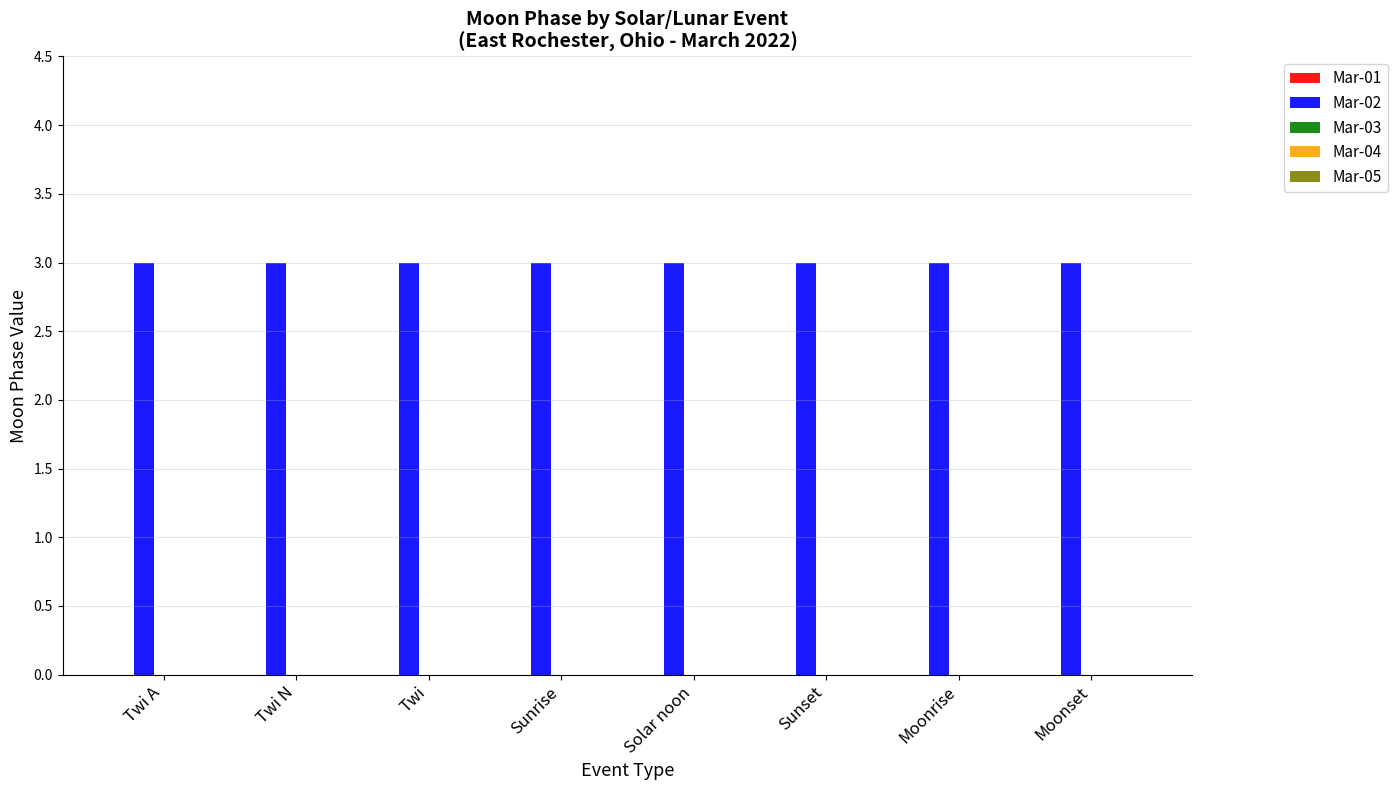

What is the label of the 3rd bar from the right?

Sunset